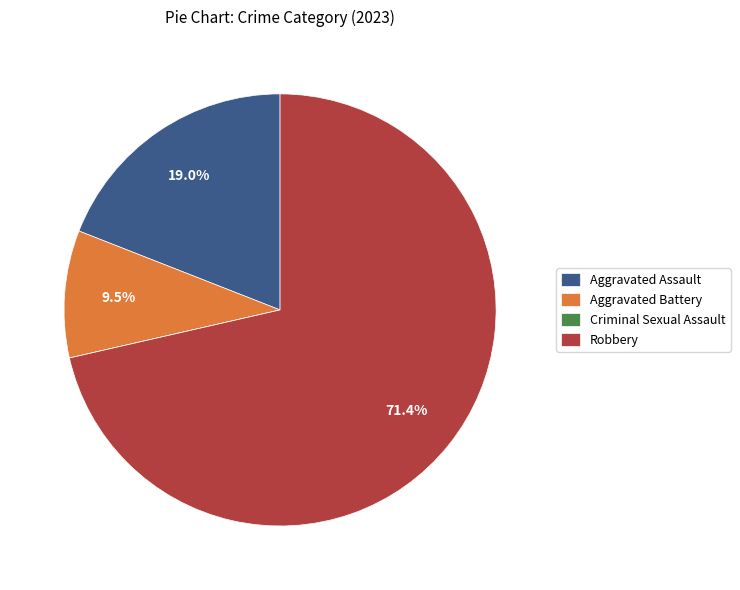

The Aggravated Assault slice represents 5% of the pie. True or false?

False